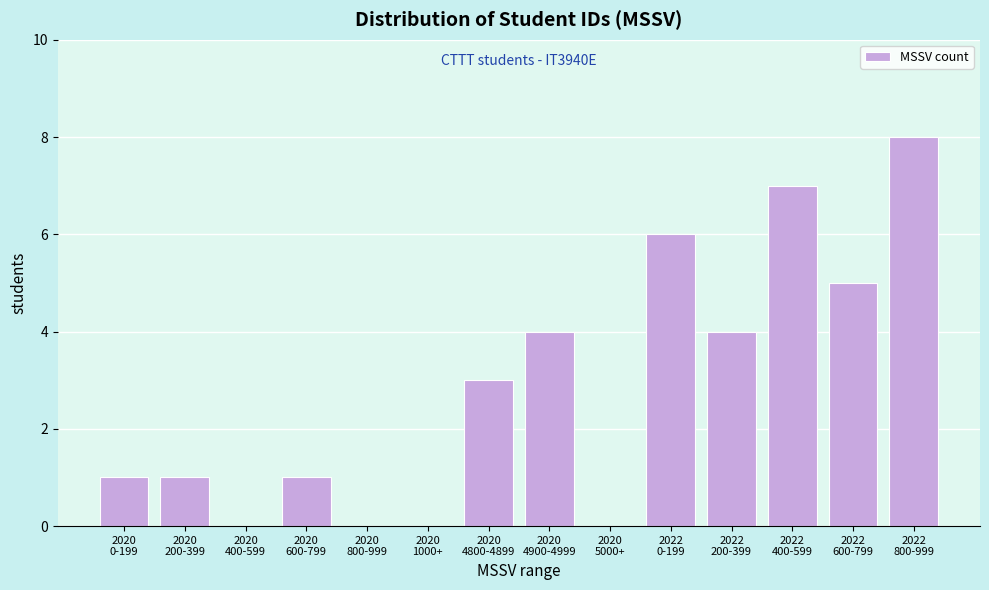

What is the maximum value shown in the chart?

8